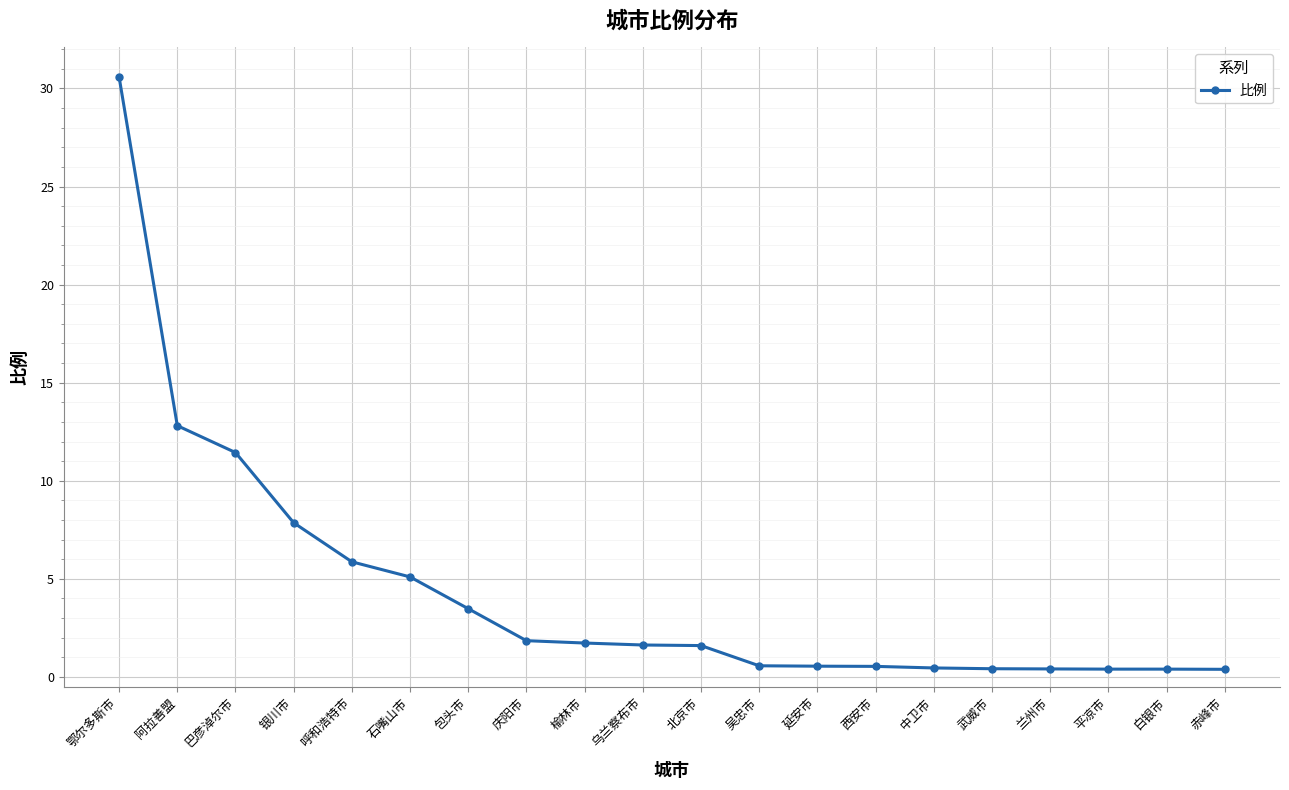

Is it true that the value at 榆林市 is 0.5?

False